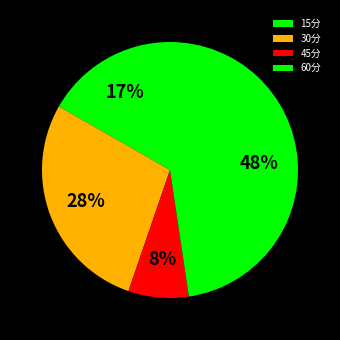

Does any single category account for the majority?

No